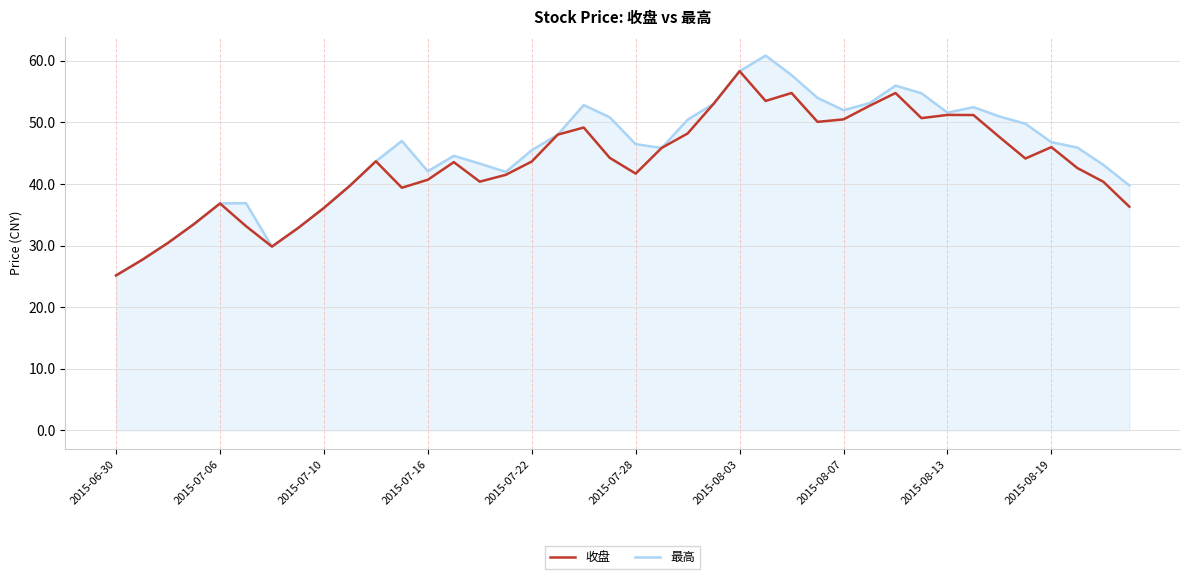

How many series are shown in this chart?

2